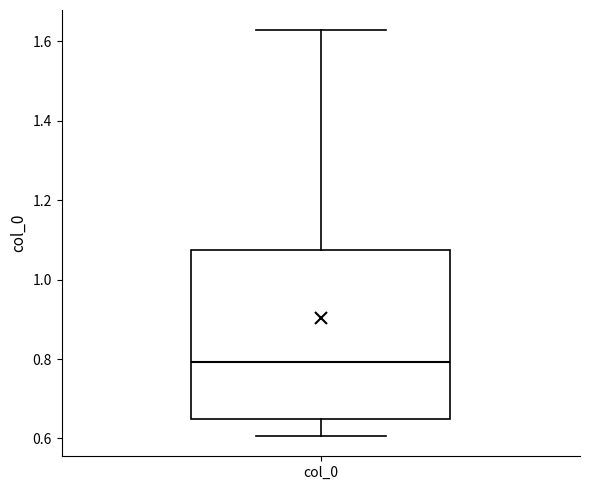

Read this box plot against the y-axis: the position of the median line, the range covered by the box, and the ends of both whiskers. The values are not printed on the chart, so give them approximately, as read against the axis.

median 0.80, box 0.66 to 1.08, whiskers 0.60 to 1.62